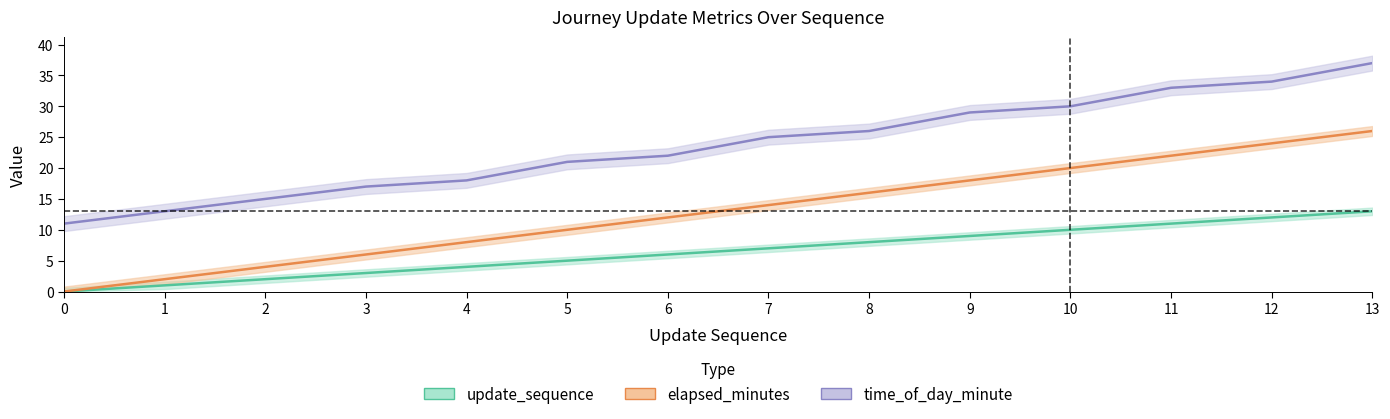

Where is time_of_day_minute nearest to the value 24?

7